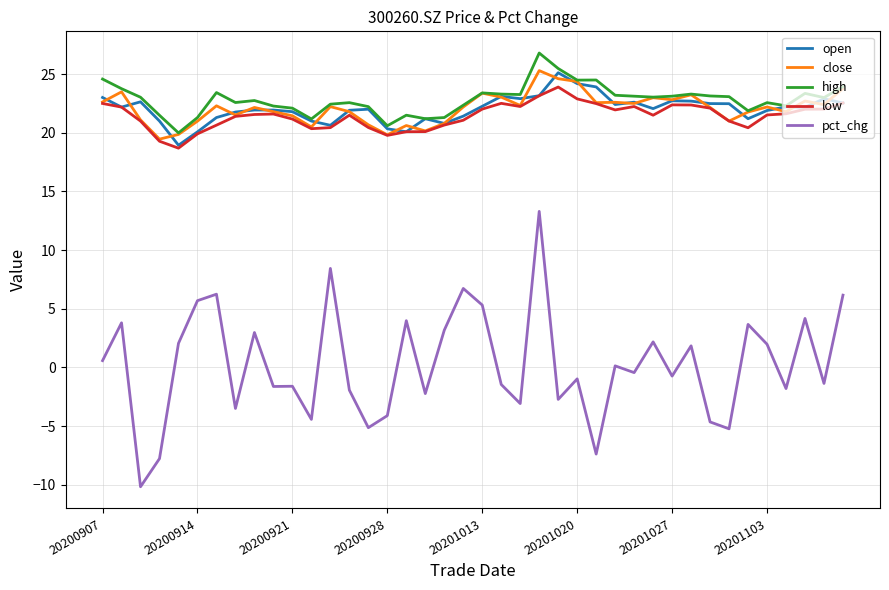

Which series has the widest spread of values?

pct_chg